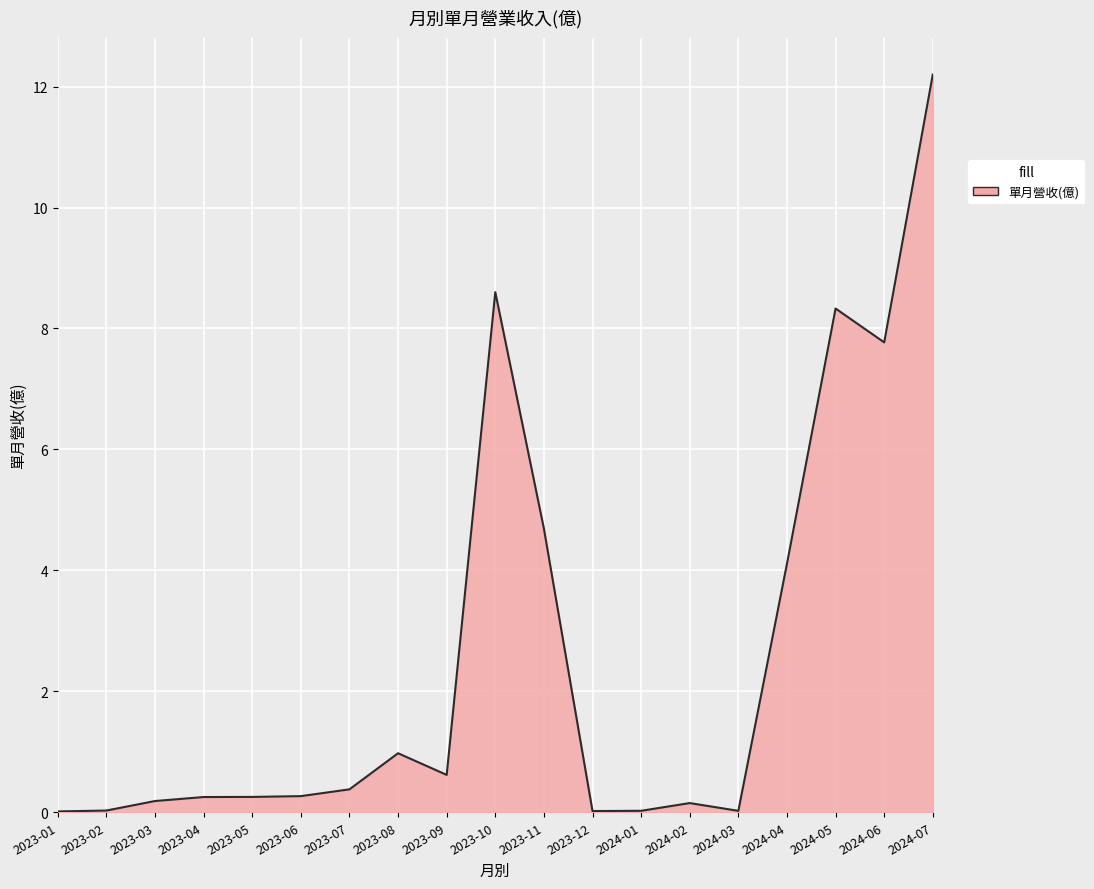

Which label corresponds to the largest value in the chart?

2024-07